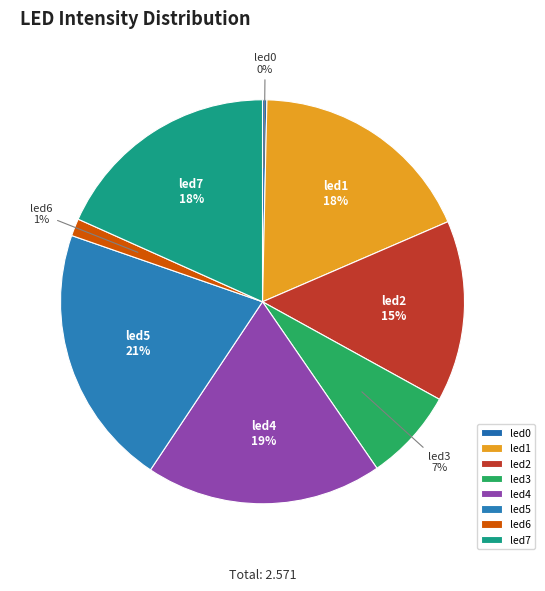

Is led4 the majority of the pie?

No